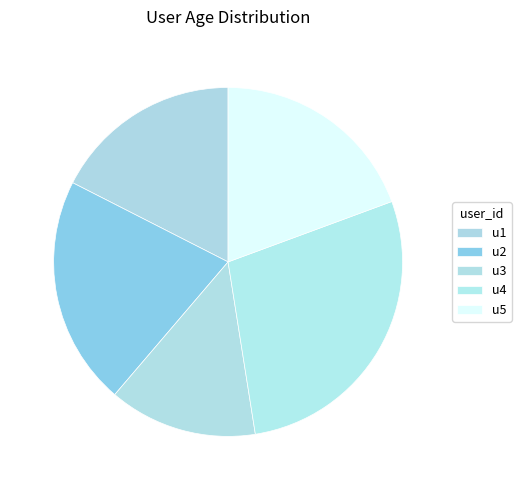

Does u3 represent more than half of the total?

No